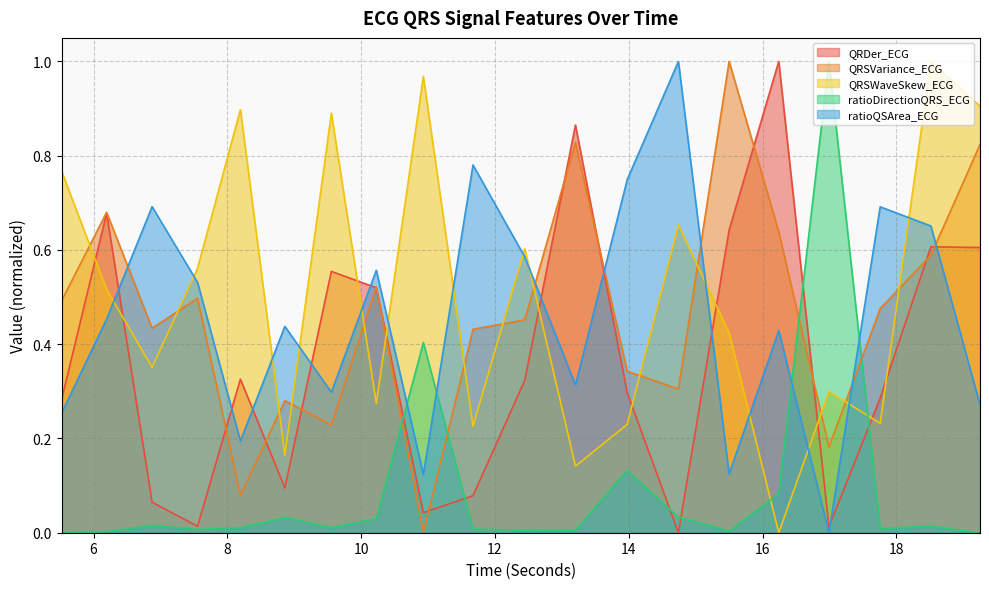

Does the chart have visible grid lines?

Yes